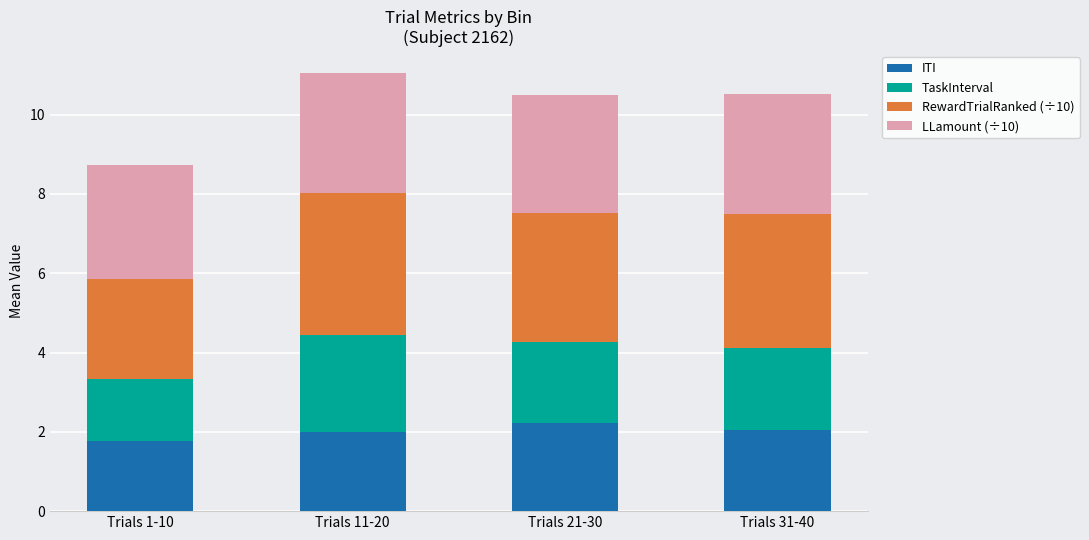

What is the approximate value of ITI at Trials 1-10?

1.8